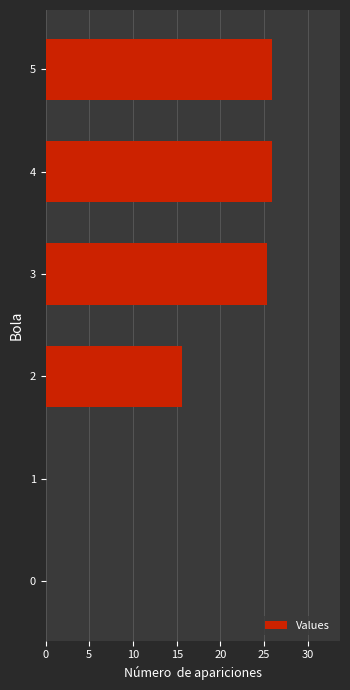

What is the change in value from 2 to 4?

+10.3